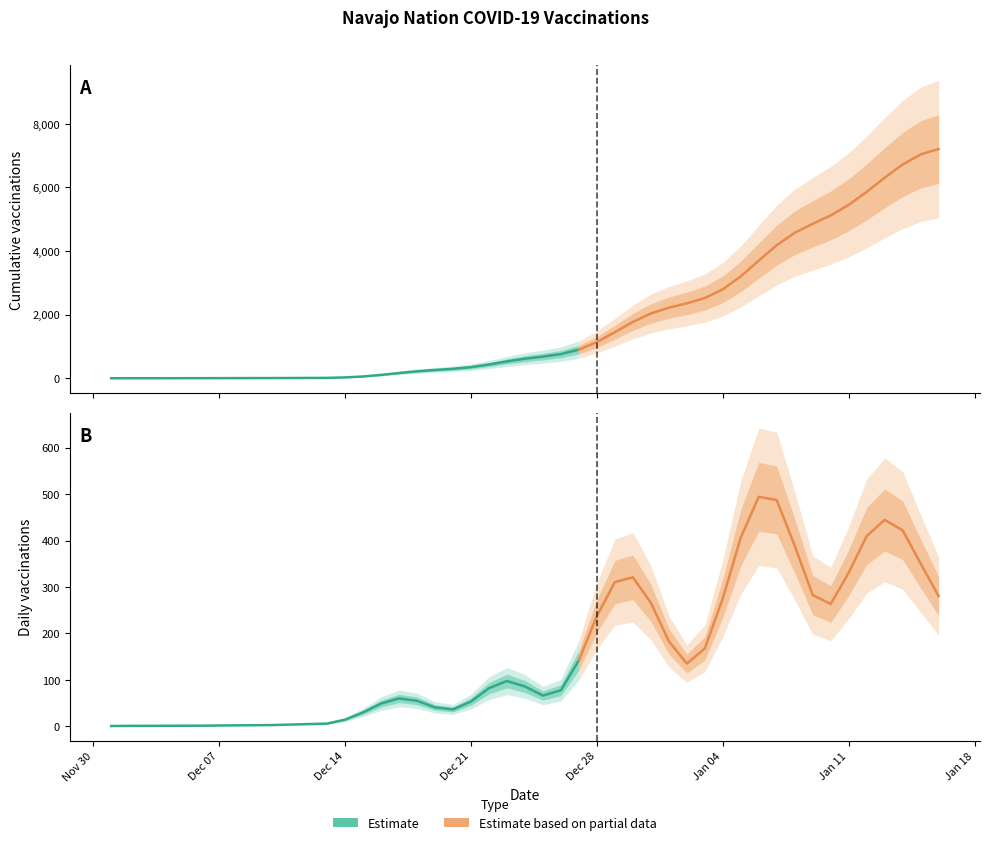

How many values in the Navajo series are below 86?

20